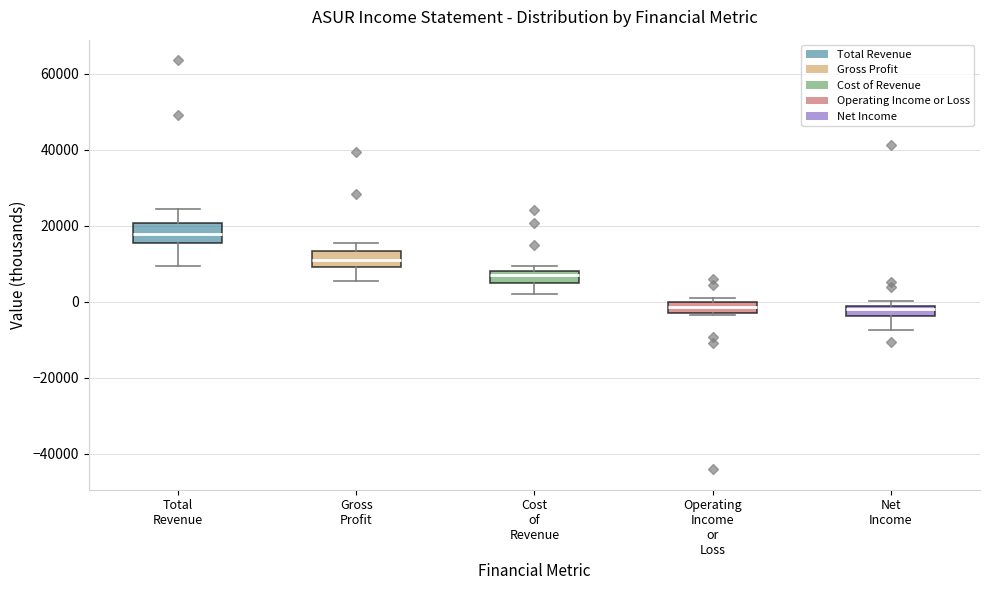

Where is the lower edge of the box for Operating Income or Loss on the y-axis? The values are not printed on the chart, so give them approximately, as read against the axis.

-4000